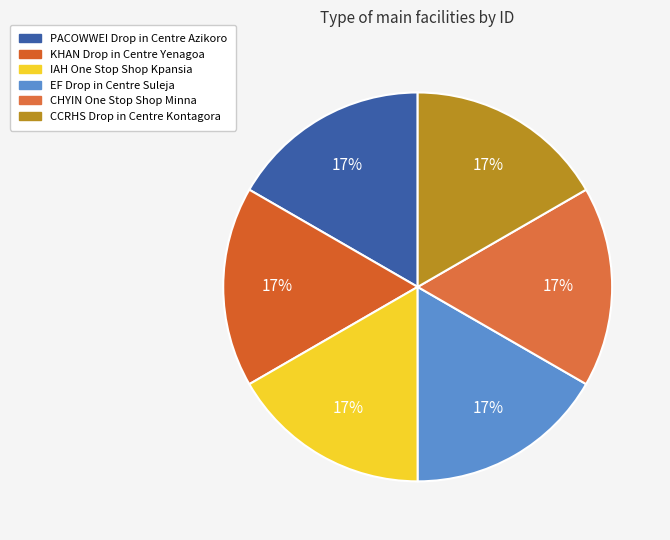

Is it true that IAH One Stop Shop Kpansia is 26% of the pie?

False